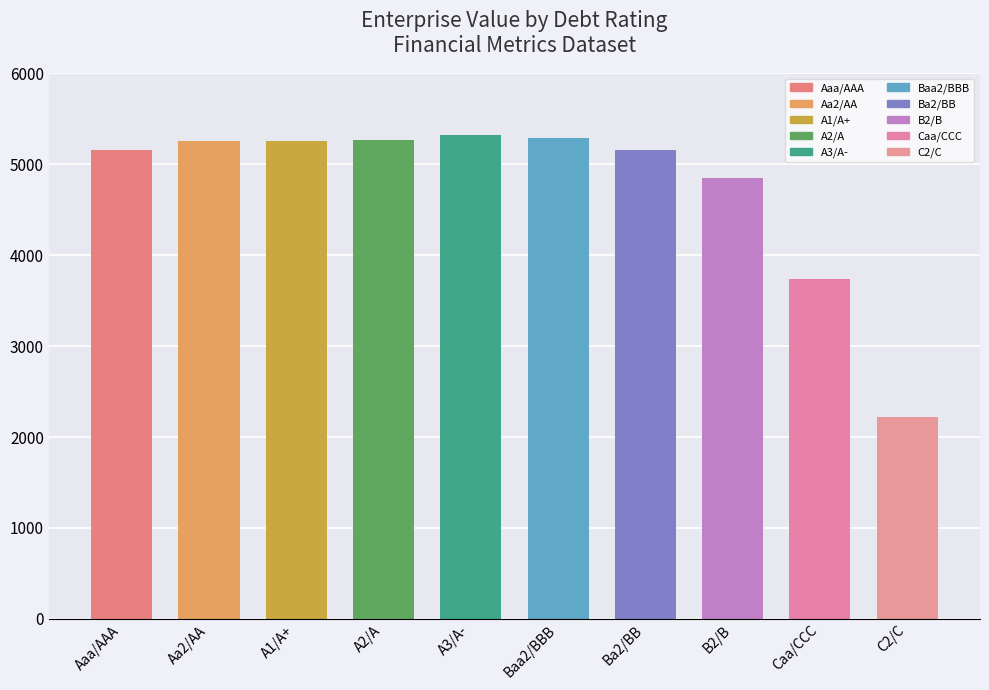

Where is the data nearest to the value 3772?

Caa/CCC